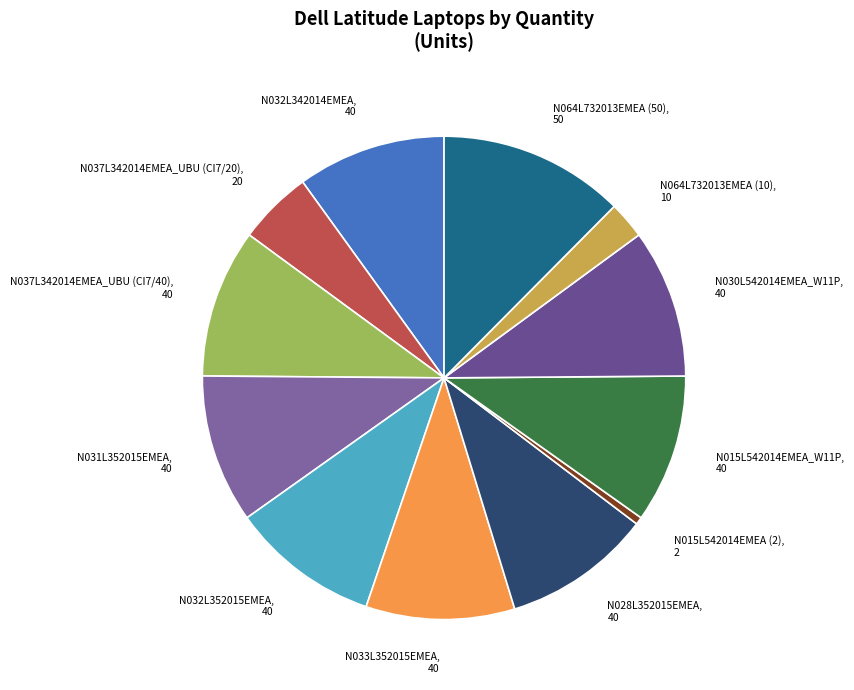

What is the largest slice in the pie chart?

N064L732013EMEA (50)